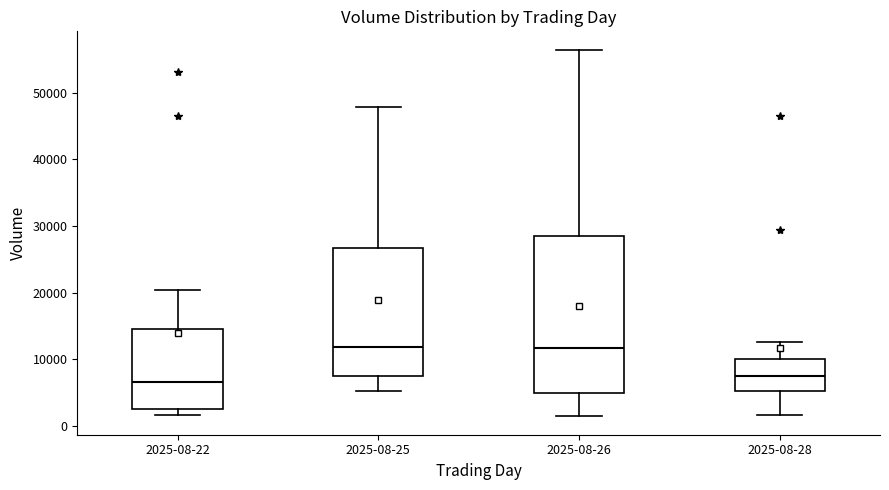

Reading left to right, transcribe this box plot: for each box, give where its median line is, the range the box spans, and where its two whiskers end, as read against the y-axis. The values are not printed on the chart, so give them approximately, as read against the axis.

2025-08-22: median 6000, box 2000 to 15000, whiskers 2000 (just below the box's lower edge) to 20000
2025-08-25: median 12000, box 7000 to 27000, whiskers 5000 to 48000
2025-08-26: median 12000, box 5000 to 28000, whiskers 1000 to 57000
2025-08-28: median 7000, box 5000 to 10000, whiskers 2000 to 13000